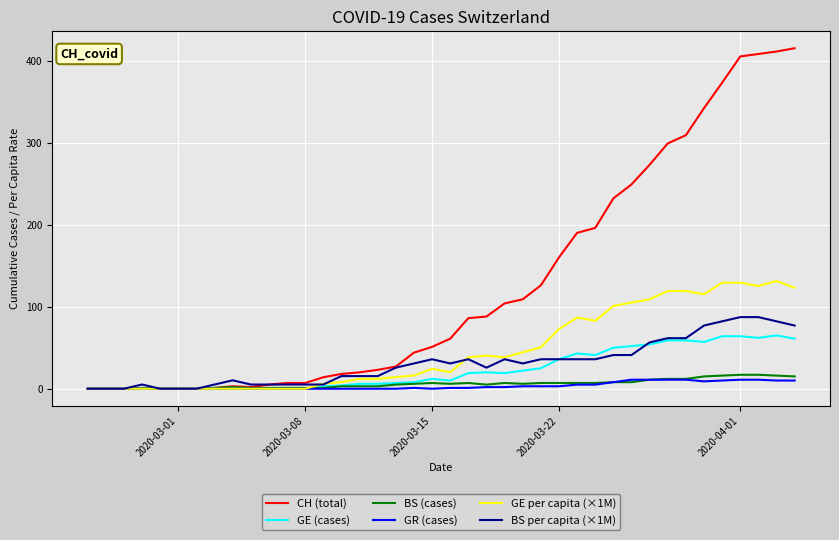

Which series has the widest spread of values?

CH (total)